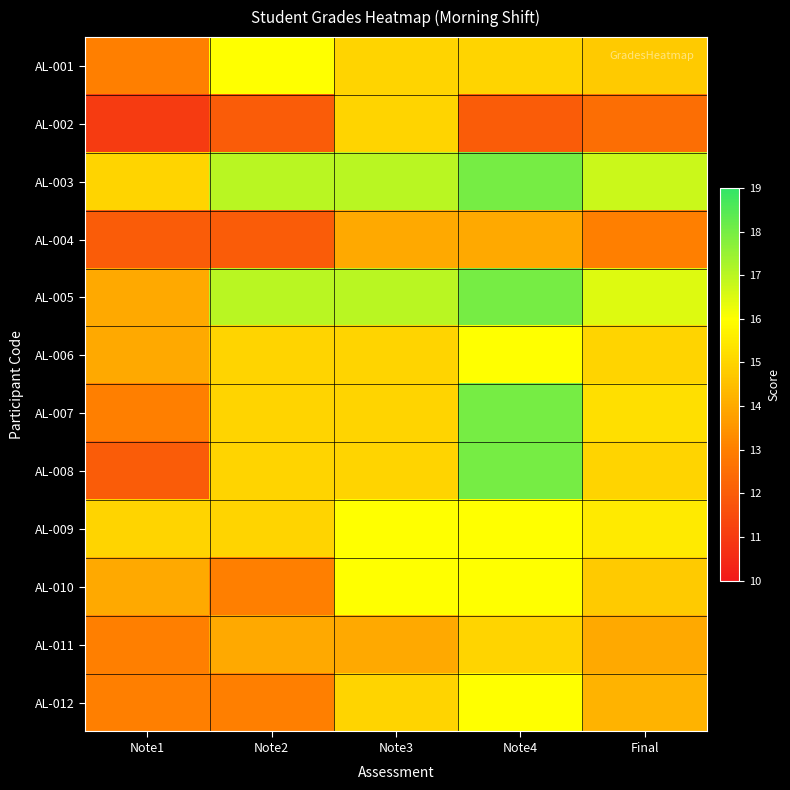

Between Note1 and Note2, which series saw the biggest shift?

AL-001